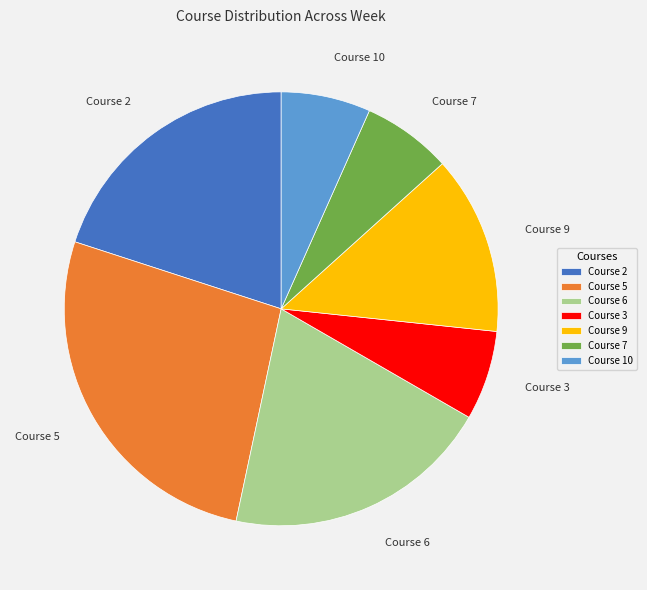

How many segments does this pie chart have?

7